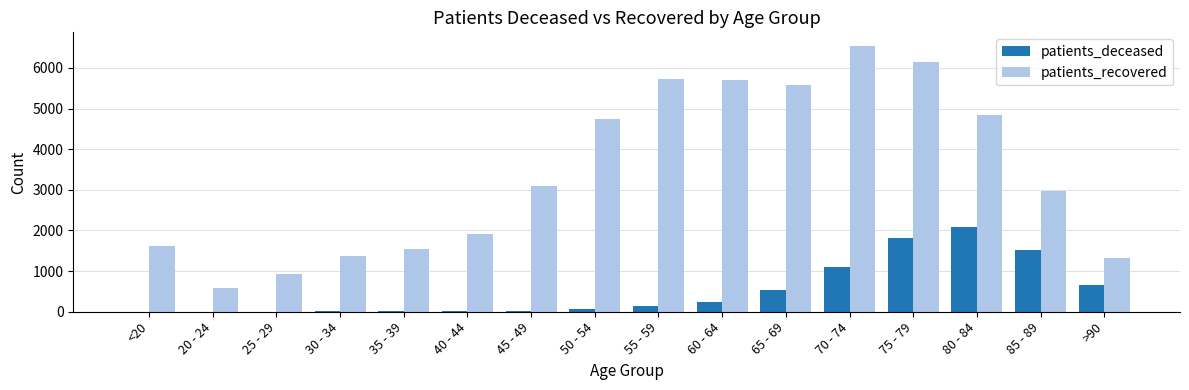

The value of patients_recovered at 75 - 79 is 6158. True or false?

True